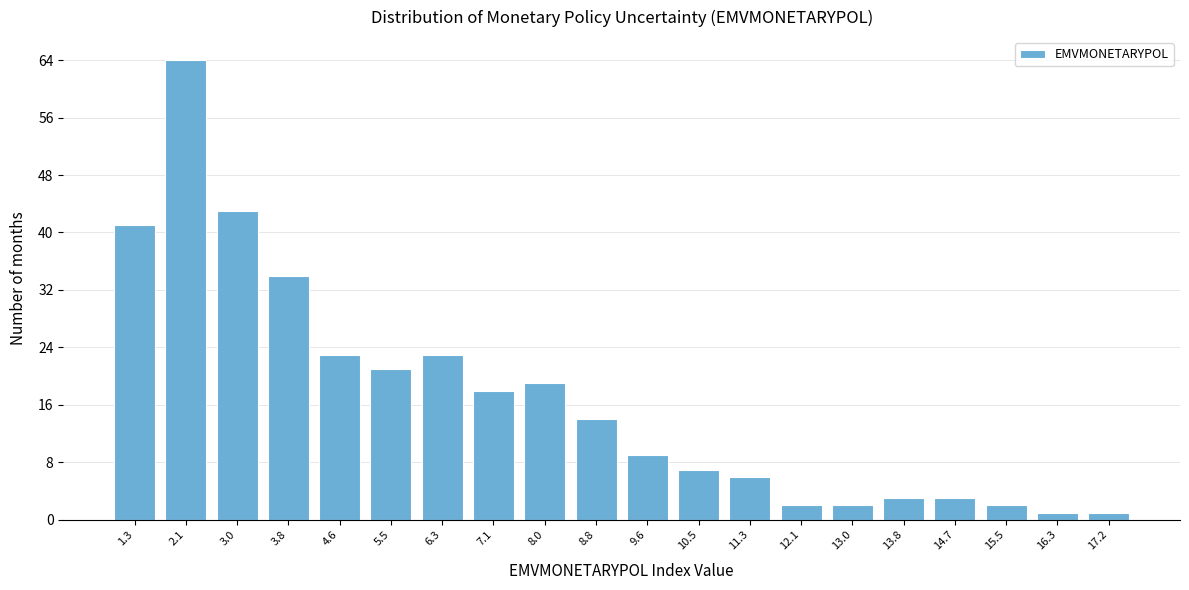

Reading left to right, transcribe all the data shown in this chart.

41	64	43	34	23	21	23	18	19	14	9	7	6	2	2	3	3	2	1	1